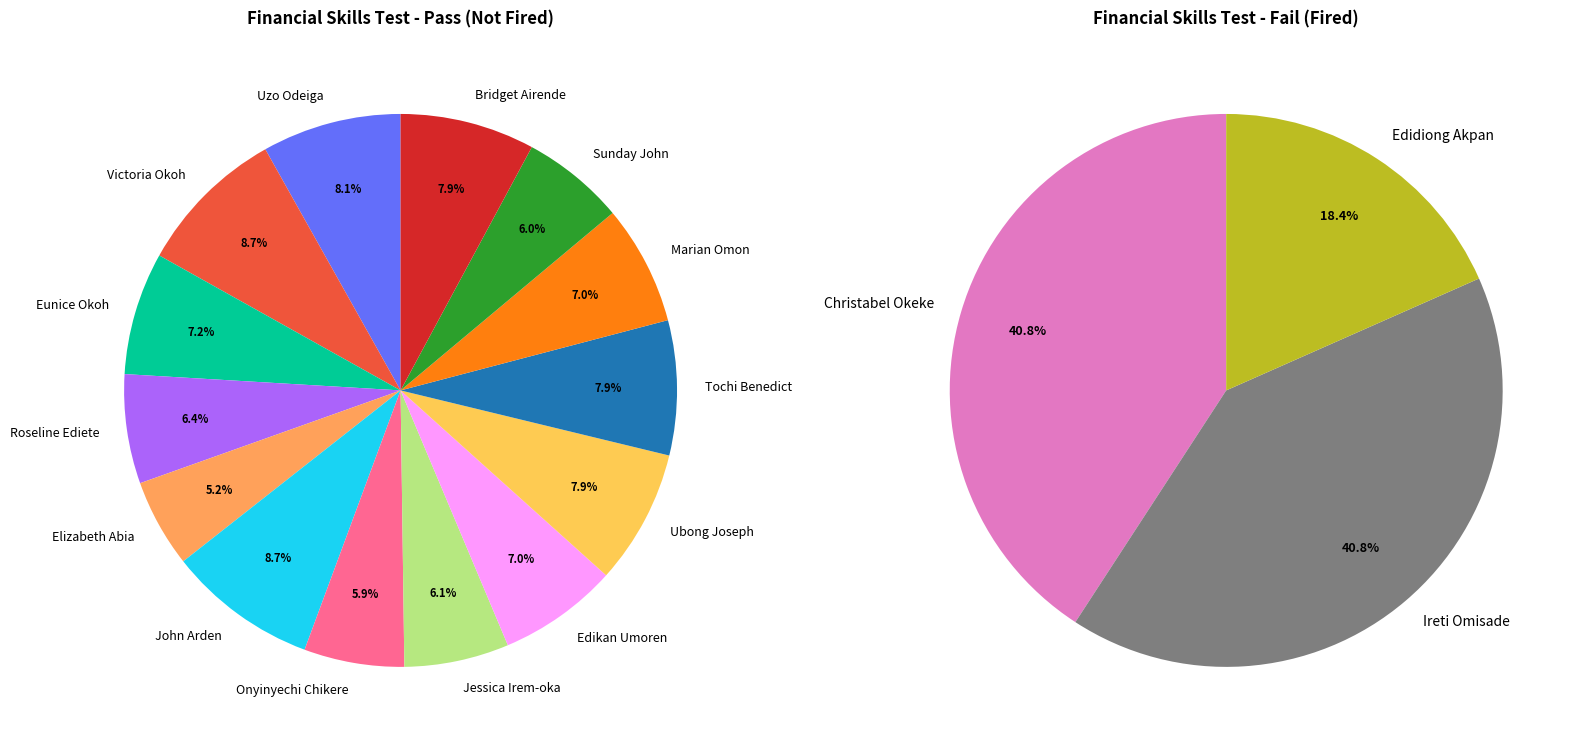

How many segments does this pie chart have?

17